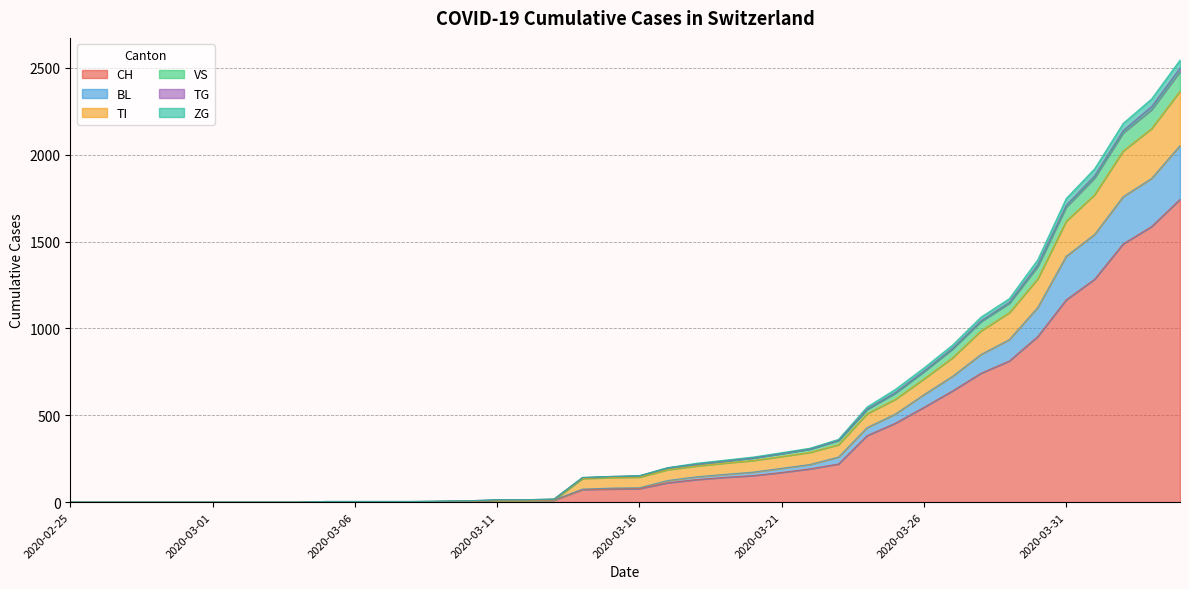

What is the highest value of the CH series?

1744